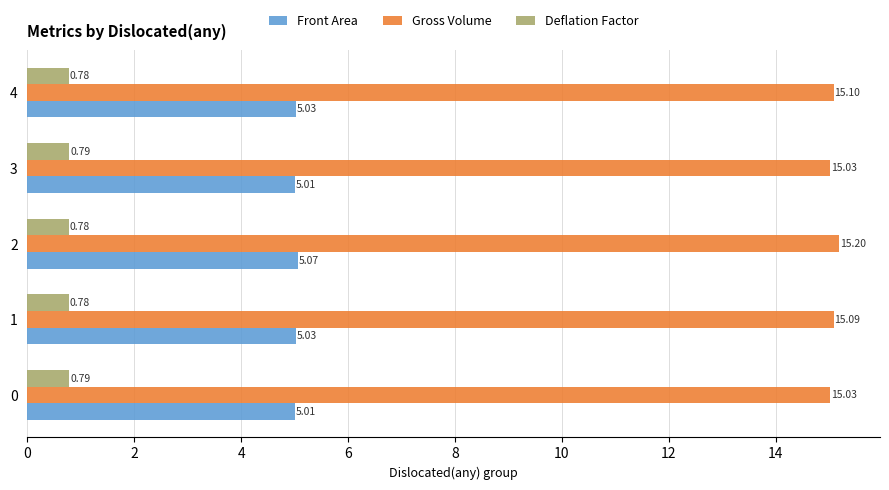

Count the number of categories in the chart.

5